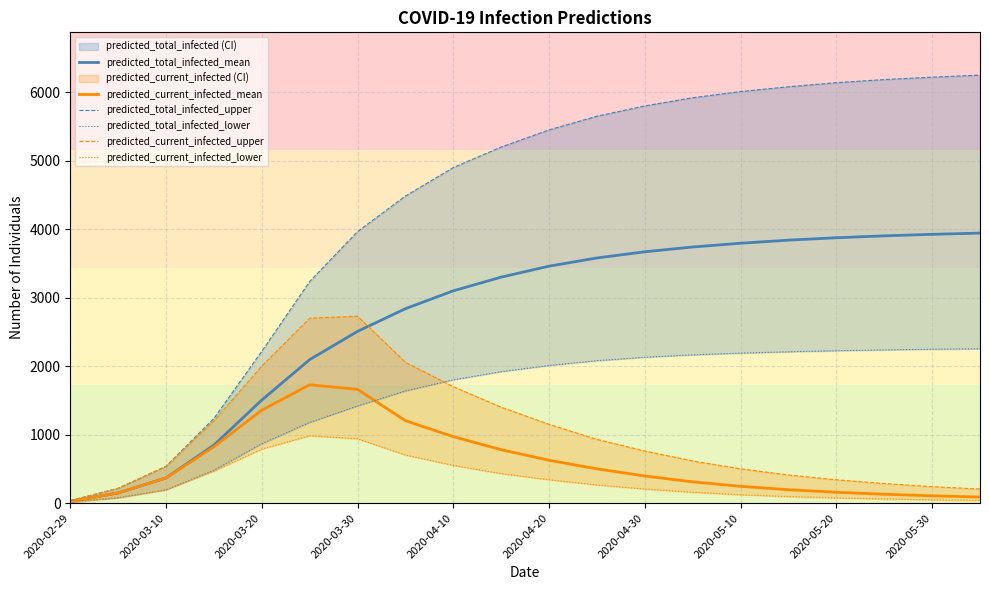

Is it true that predicted_current_infected_mean equals 91 at 2020-05-20?

False